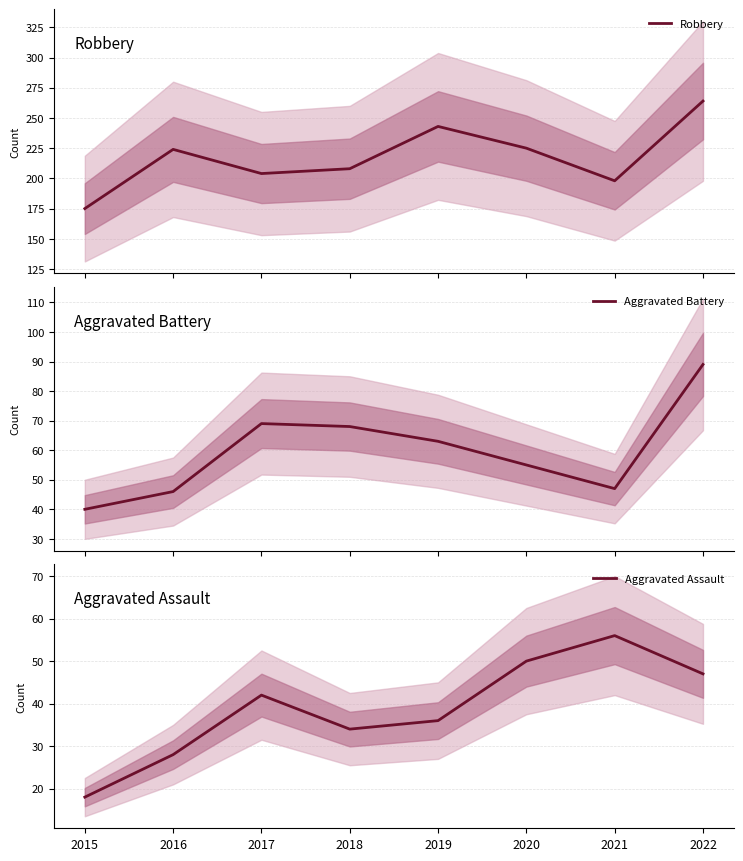

What is the difference between the Aggravated Assault values at 2022 and 2019?

11